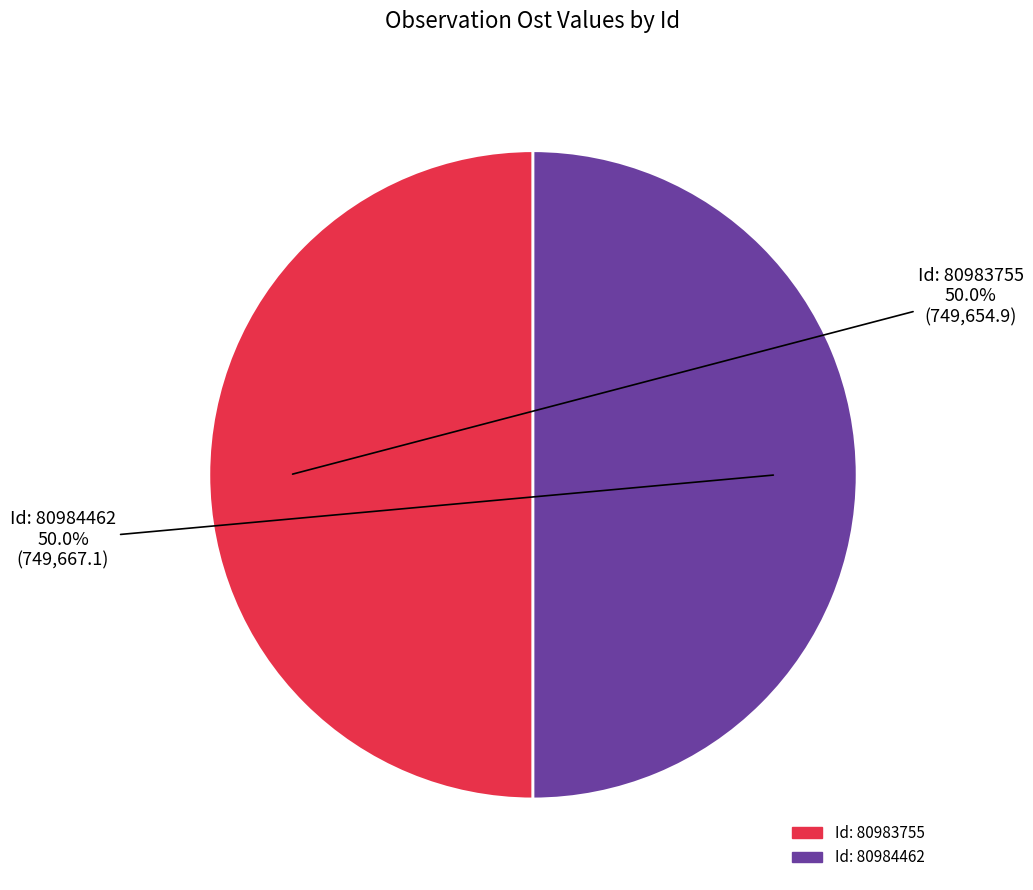

How many slices are in this pie chart?

2